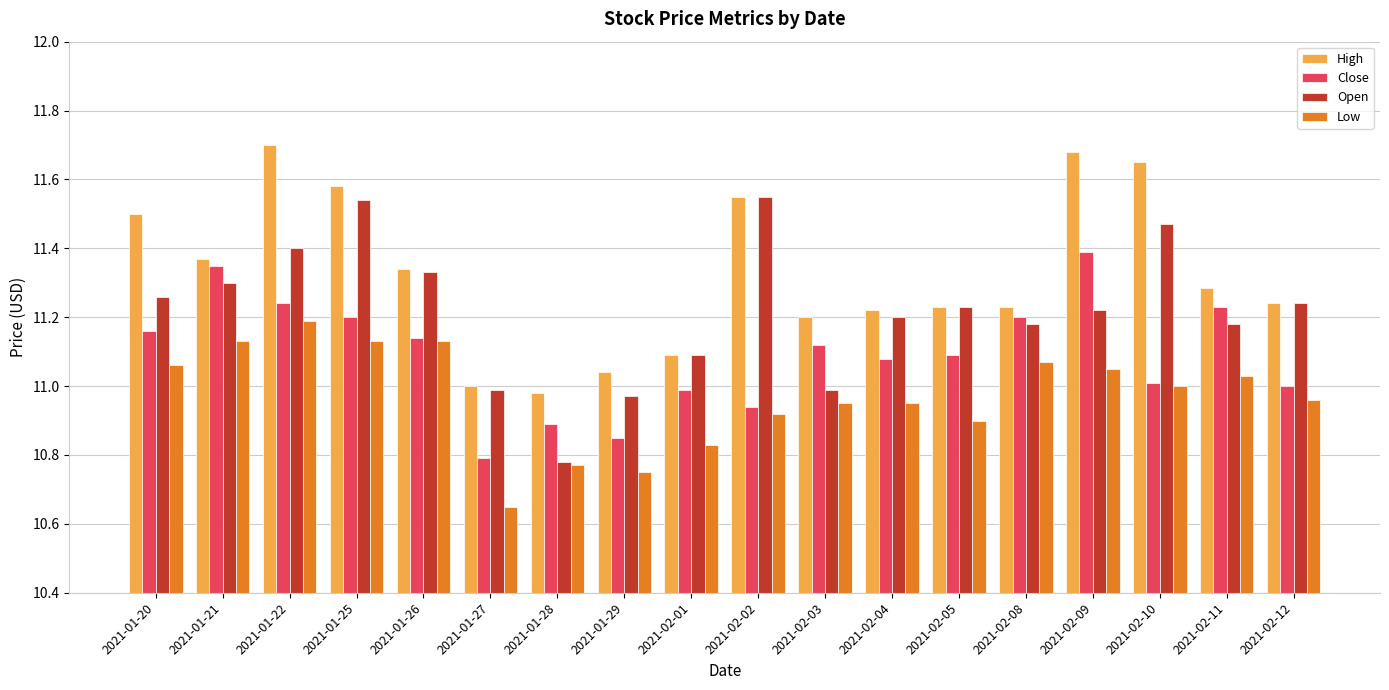

Is the value of Close at 2021-01-21 greater than the value of High at 2021-01-27?

Yes